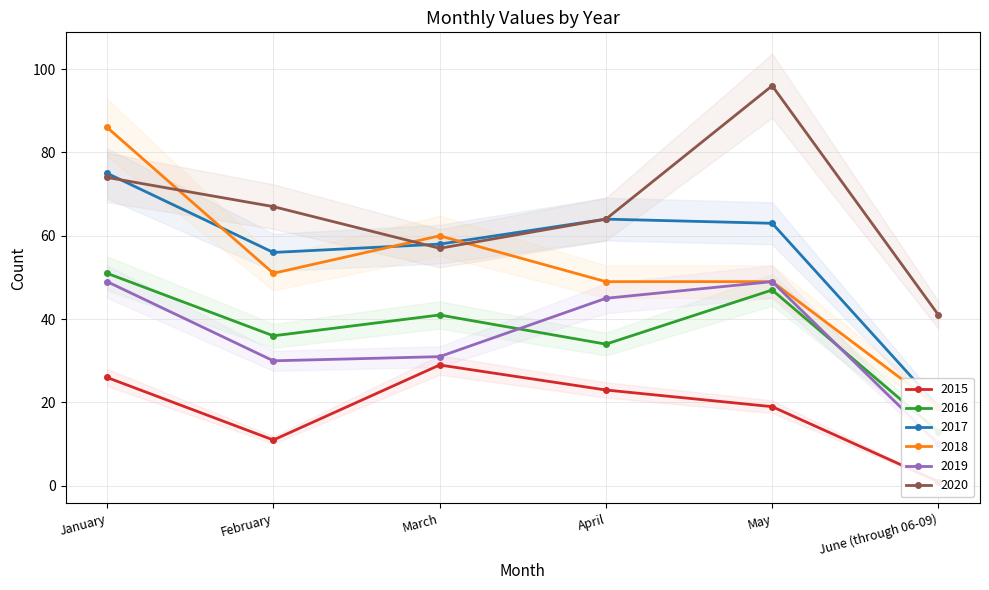

What is the difference between the second highest and minimum values in the 2020 series?

33